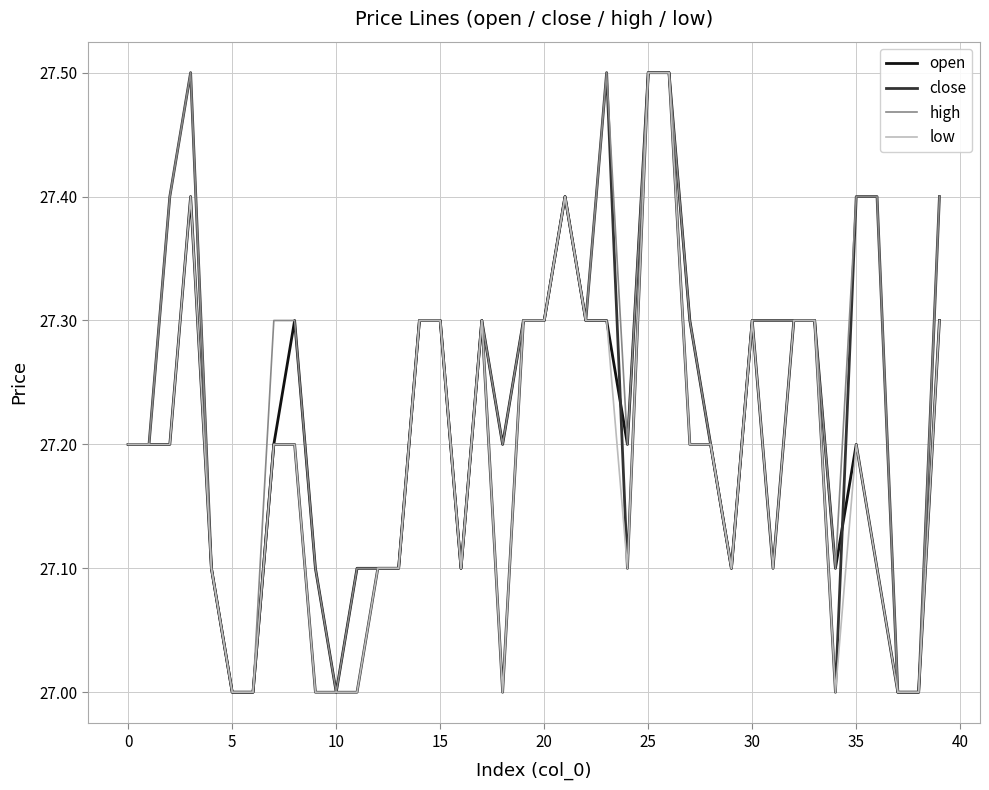

Is this an area chart (filled region under the line)?

No